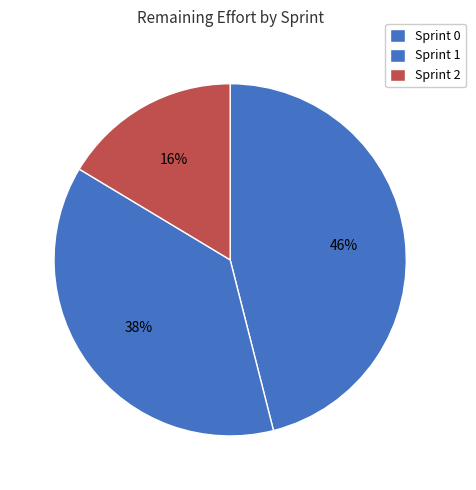

How many slices are in this pie chart?

3